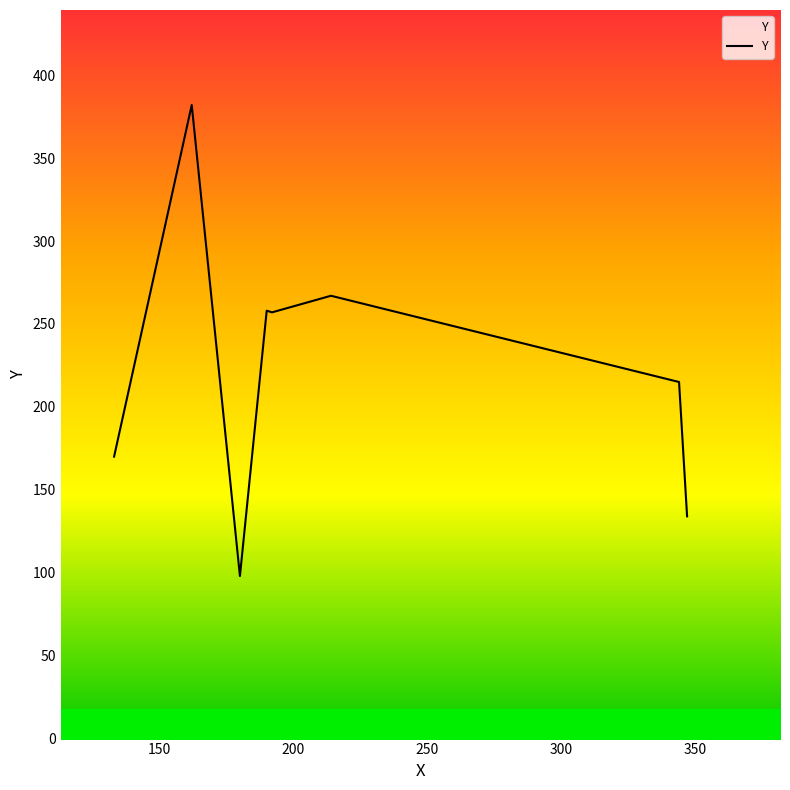

What is the maximum value shown in the chart?

382